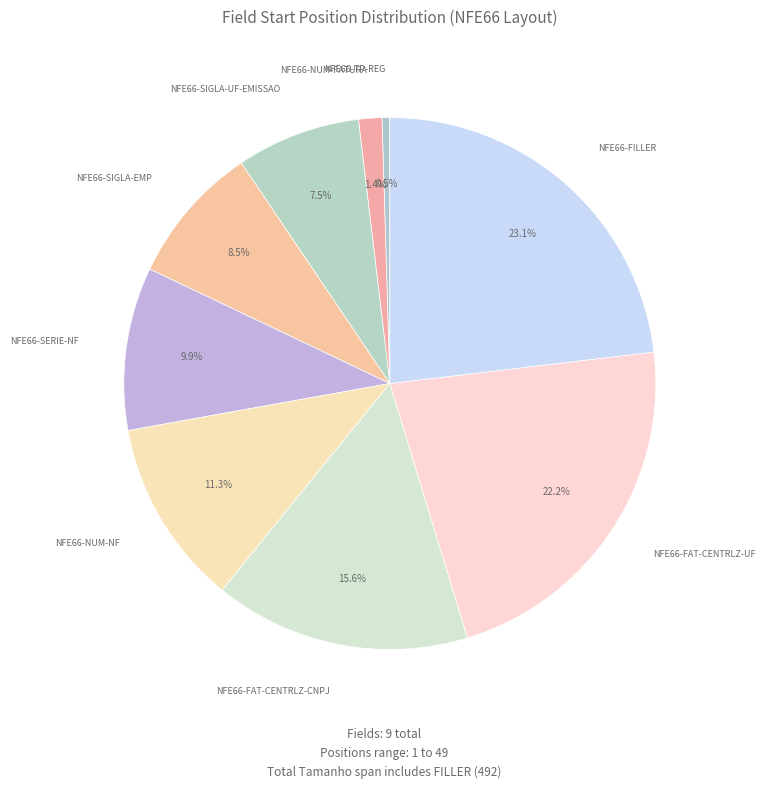

Rank the categories by value from lowest to highest.

NFE66-TP-REG, NFE66-NUM-FATURA, NFE66-SIGLA-UF-EMISSAO, NFE66-SIGLA-EMP, NFE66-SERIE-NF, NFE66-NUM-NF, NFE66-FAT-CENTRLZ-CNPJ, NFE66-FAT-CENTRLZ-UF, NFE66-FILLER